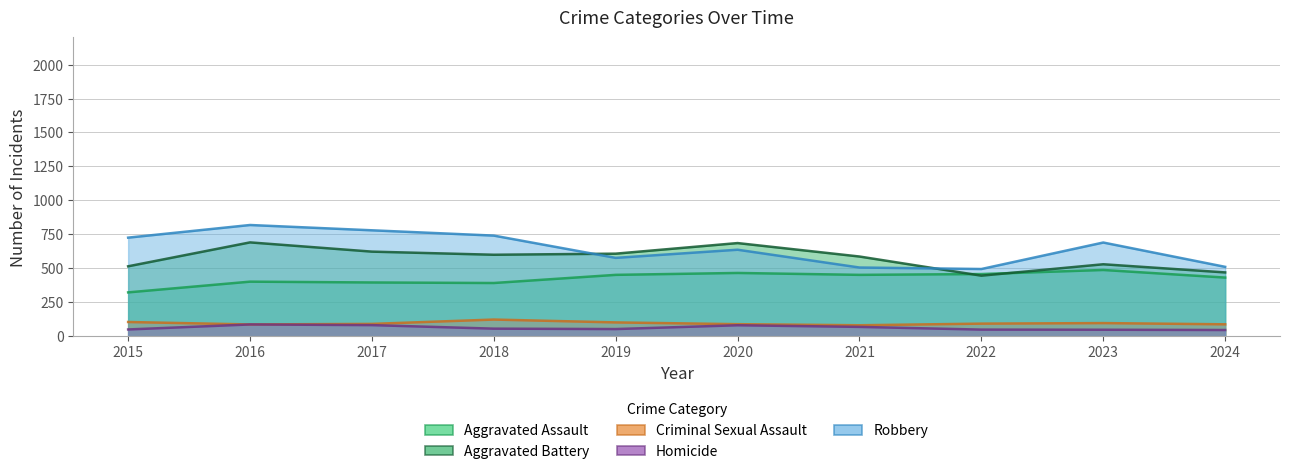

True or false: Aggravated Assault and Criminal Sexual Assault intersect in this chart.

False